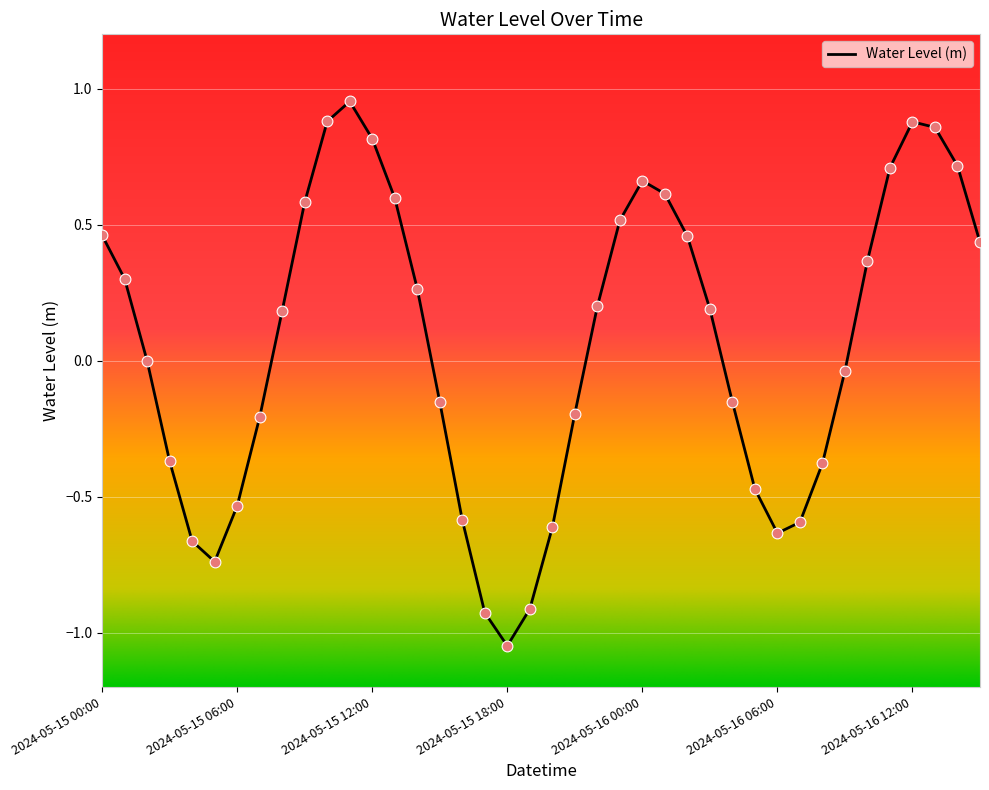

What is the difference between the maximum and minimum values?

2.0